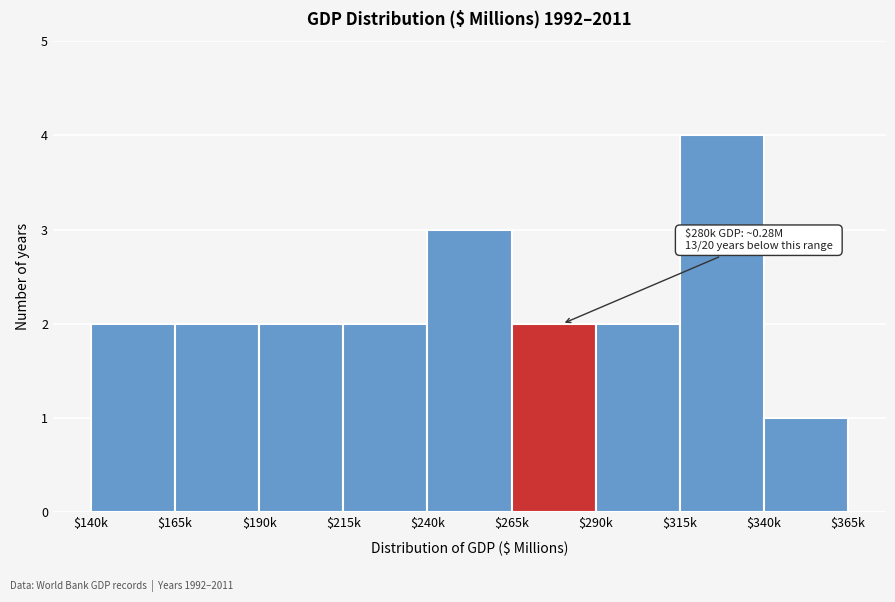

Reading left to right, what are all the values shown in this chart?

2	2	2	2	3	2	2	4	1